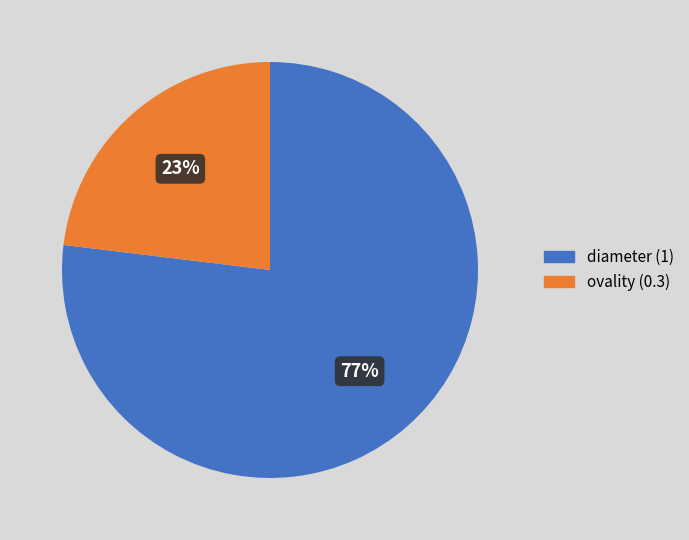

To the nearest percent, what is the combined percentage of diameter and ovality?

100%